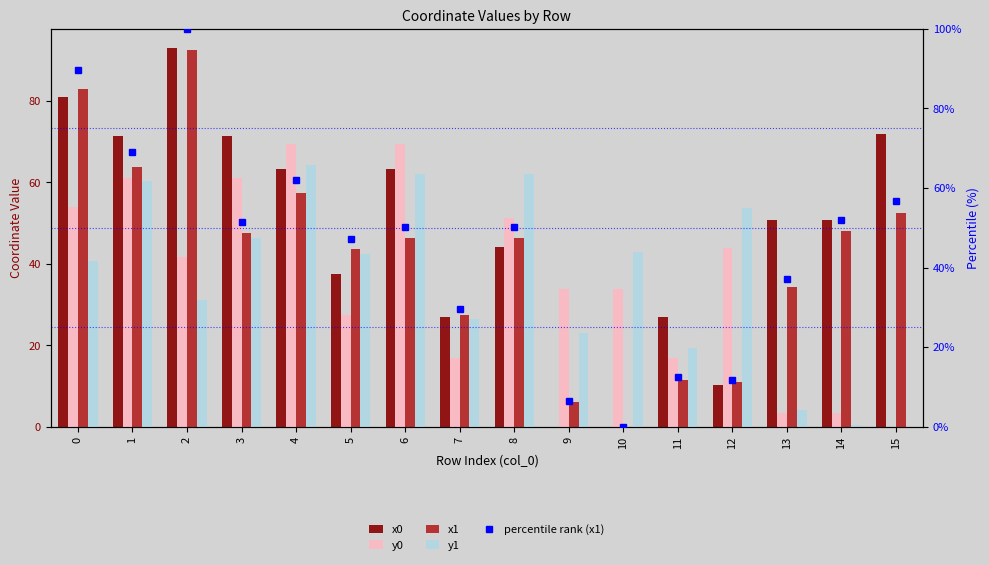

How many data points in y0 are above 41?

8